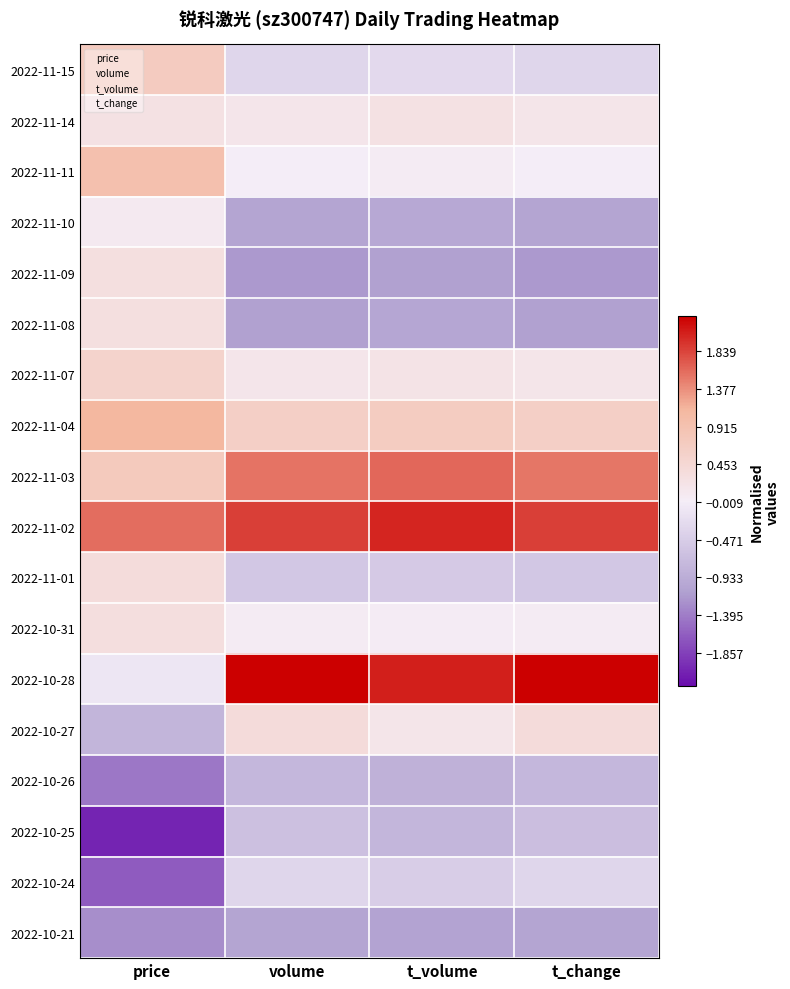

Reading left to right, list all the values displayed in this chart.

2022-11-15: price=0.7	volume=-0.3	t_volume=-0.3	t_change=-0.3
2022-11-14: price=0.3	volume=0.2	t_volume=0.2	t_change=0.2
2022-11-11: price=0.9	volume=0.0	t_volume=0.1	t_change=0.0
2022-11-10: price=0.1	volume=-1.1	t_volume=-1.0	t_change=-1.0
2022-11-09: price=0.3	volume=-1.2	t_volume=-1.1	t_change=-1.2
2022-11-08: price=0.3	volume=-1.1	t_volume=-1.0	t_change=-1.1
2022-11-07: price=0.6	volume=0.2	t_volume=0.2	t_change=0.2
2022-11-04: price=1.1	volume=0.6	t_volume=0.7	t_change=0.6
2022-11-03: price=0.8	volume=1.5	t_volume=1.6	t_change=1.5
2022-11-02: price=1.6	volume=1.9	t_volume=2.0	t_change=1.9
2022-11-01: price=0.4	volume=-0.6	t_volume=-0.5	t_change=-0.6
2022-10-31: price=0.3	volume=0.1	t_volume=0.0	t_change=0.1
2022-10-28: price=-0.1	volume=2.3	t_volume=2.1	t_change=2.3
2022-10-27: price=-0.8	volume=0.4	t_volume=0.2	t_change=0.4
2022-10-26: price=-1.4	volume=-0.8	t_volume=-0.9	t_change=-0.8
2022-10-25: price=-2.1	volume=-0.7	t_volume=-0.8	t_change=-0.7
2022-10-24: price=-1.7	volume=-0.4	t_volume=-0.5	t_change=-0.3
2022-10-21: price=-1.3	volume=-1.0	t_volume=-1.1	t_change=-1.0